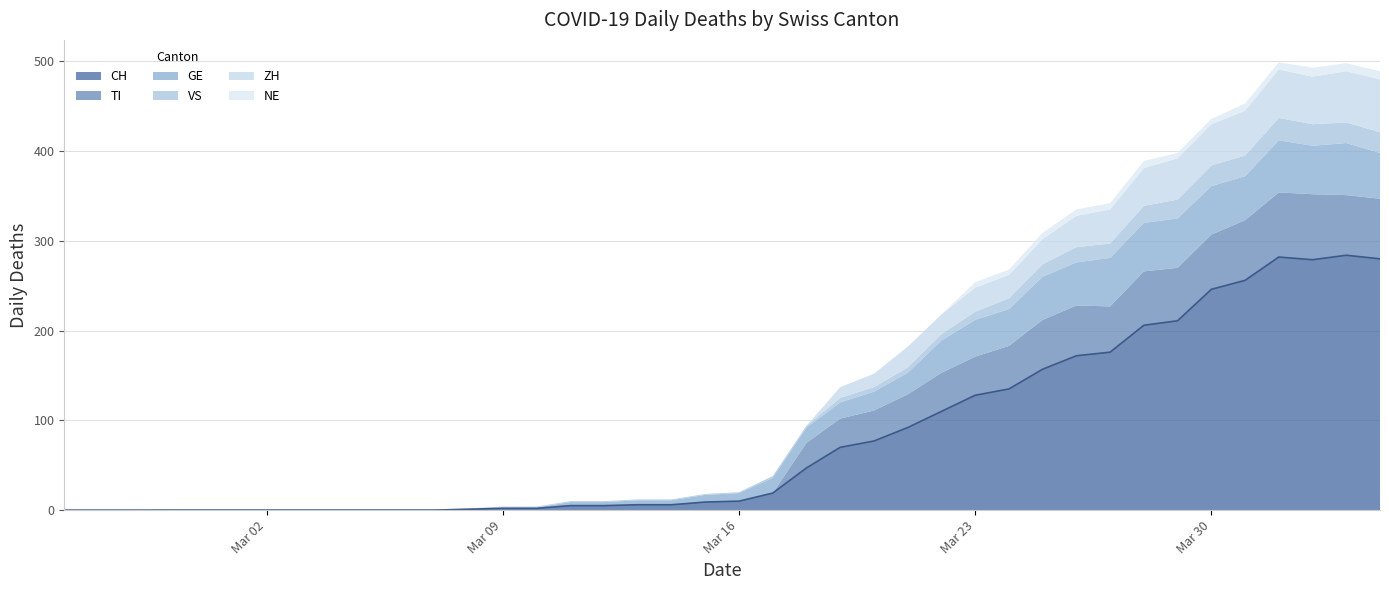

Reading left to right, extract all data points from this chart.

CH: 0	0	0	0	0	0	0	0	0	0	0	0	1	2	2	5	5	6	6	9	10	19	47	70	77	92	110	128	135	157	172	176	206	211	246	256	282	279	284	280
TI: 0	0	0	0	0	0	0	0	0	0	0	0	0	0	0	0	0	0	0	0	0	0	28	32	34	37	43	43	48	55	56	51	60	59	61	67	72	73	67	67
GE: 0	0	0	0	0	0	0	0	0	0	0	0	0	1	1	4	4	5	5	8	9	17	17	18	21	24	36	41	41	48	48	54	54	55	54	49	58	54	58	51
VS: 0	0	0	1	1	1	1	1	1	1	1	1	1	1	1	1	1	1	1	1	1	2	2	5	5	6	7	9	12	14	17	16	19	21	23	23	25	24	23	23
ZH: 0	0	0	0	0	0	0	0	0	0	0	0	0	0	0	0	0	0	0	0	0	0	0	12	15	23	22	27	26	28	35	38	42	46	46	50	54	53	57	59
NE: 0	0	0	0	0	0	0	0	0	0	0	0	0	0	0	0	0	0	0	0	0	0	0	0	0	0	0	6	6	7	7	7	8	6	6	8	8	10	9	9